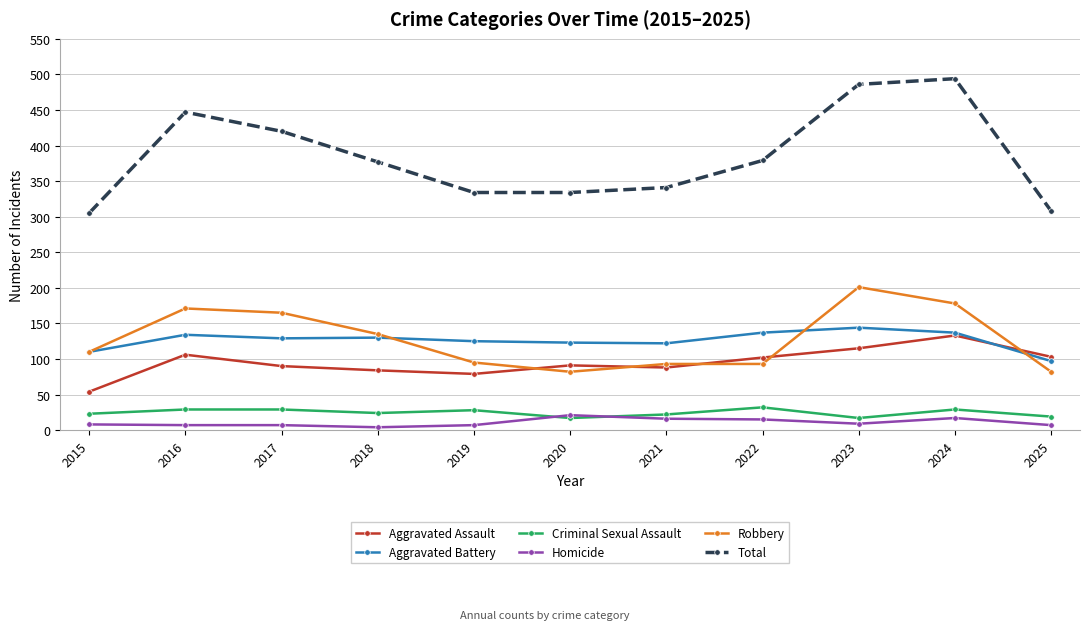

Is the value of Criminal Sexual Assault at 2020 greater than the value of Aggravated Battery at 2024?

No